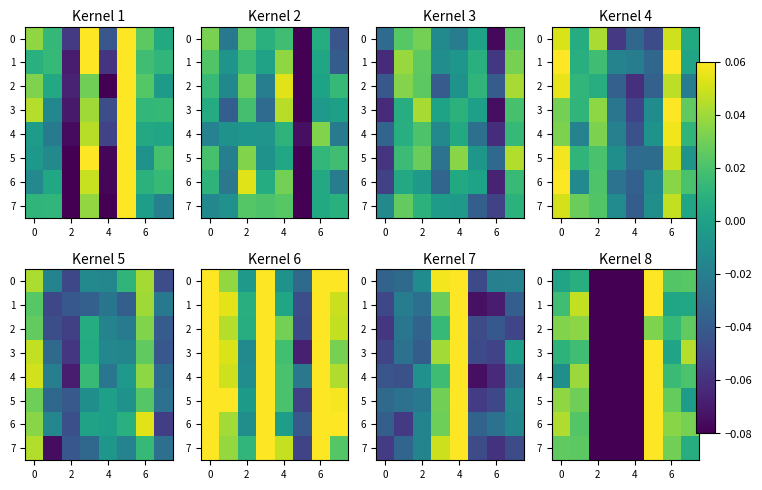

Count the number of data series in this chart.

8